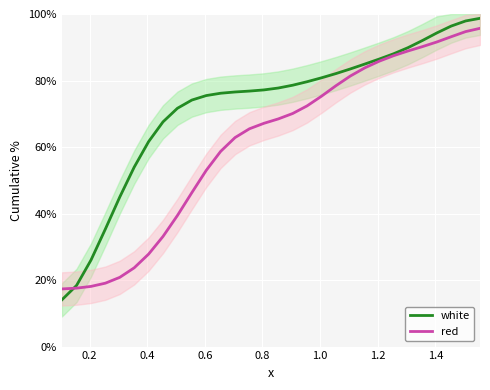

How many times do red and white cross each other?

1